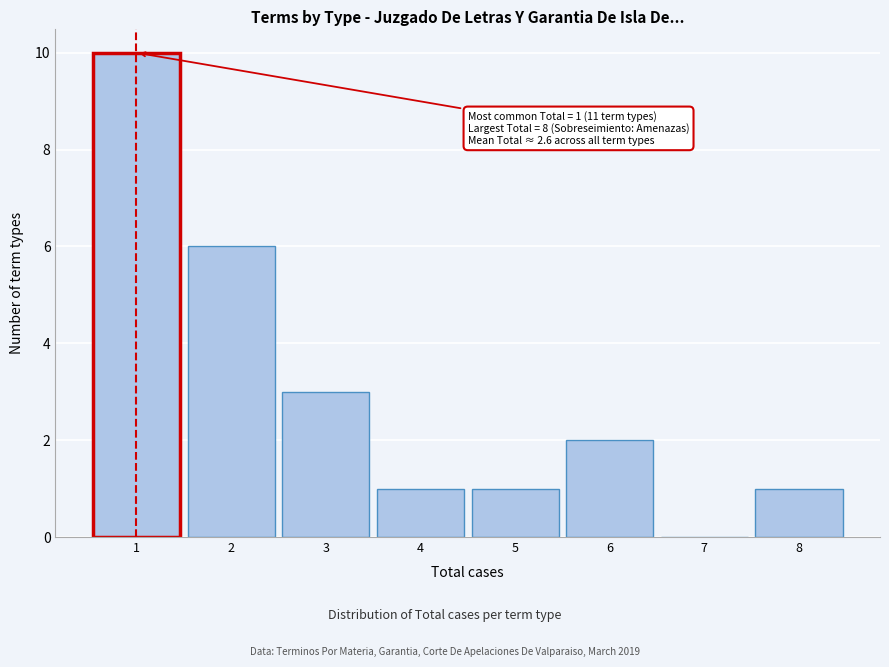

Reading left to right, list all the values displayed in this chart.

1=10	2=6	3=3	4=1	5=1	6=2	7=0	8=1